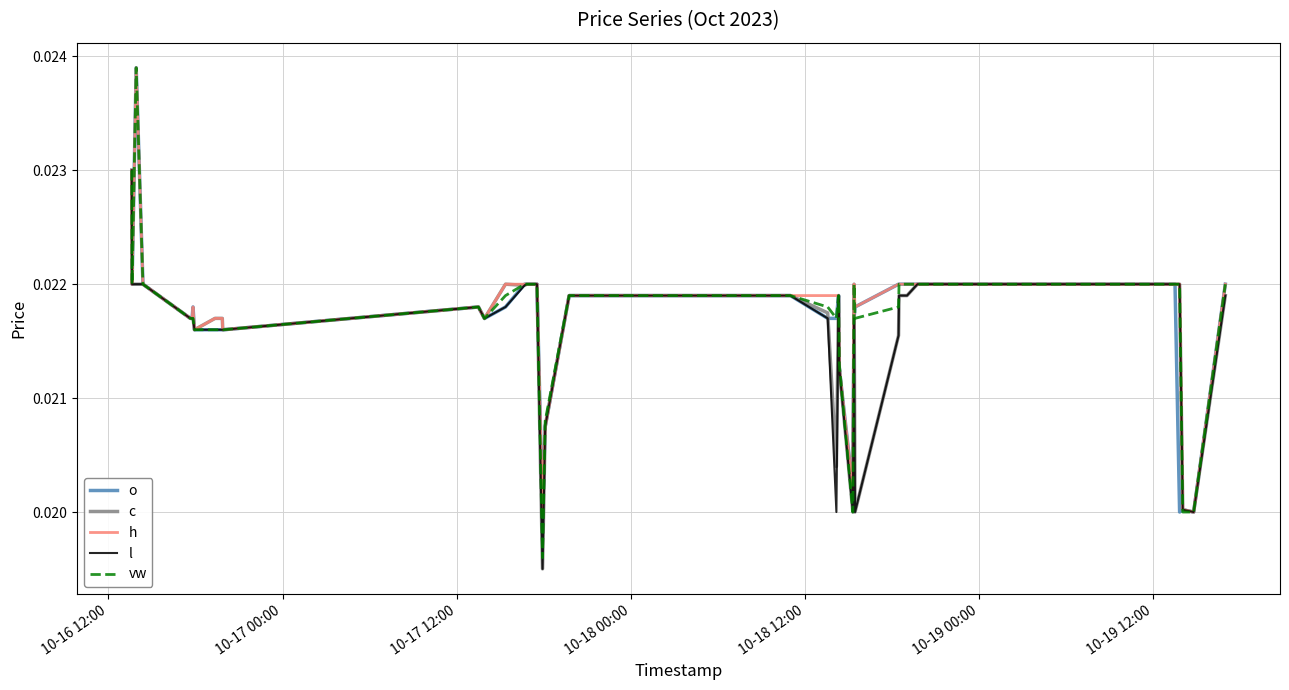

Which series has the largest range (max minus min)?

vw